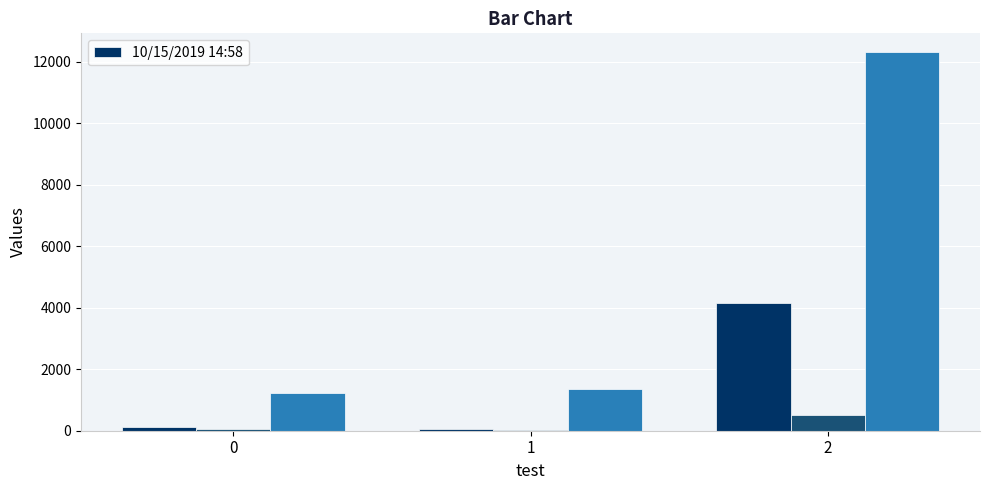

The chart shows a value of 4141 at 2. True or false?

True